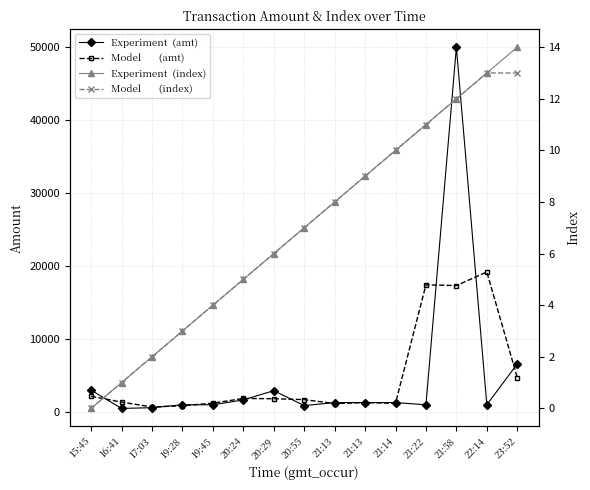

Which series has the largest range (max minus min)?

Experiment  (amt)